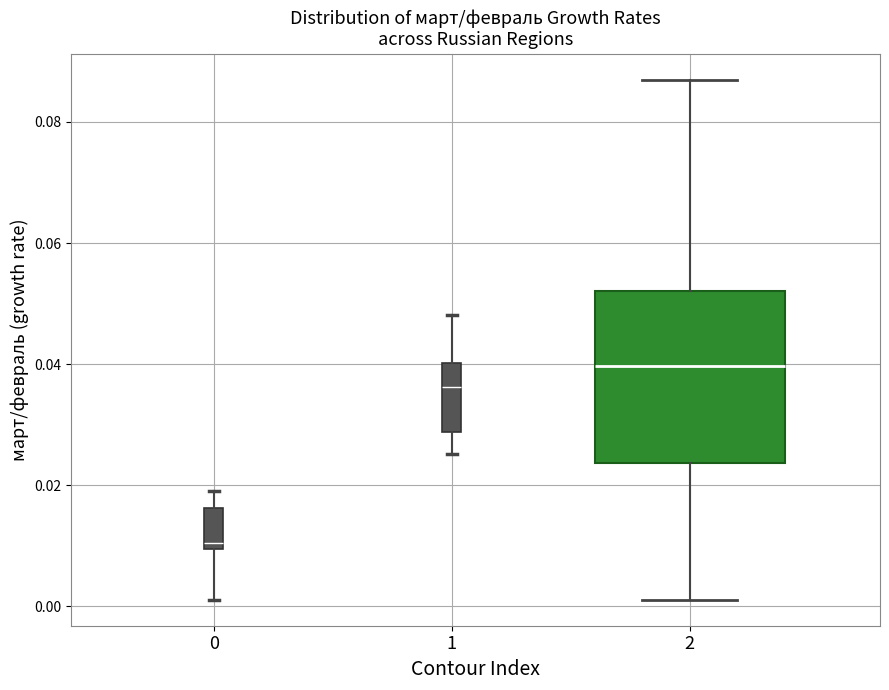

Which box's median line is the highest?

2